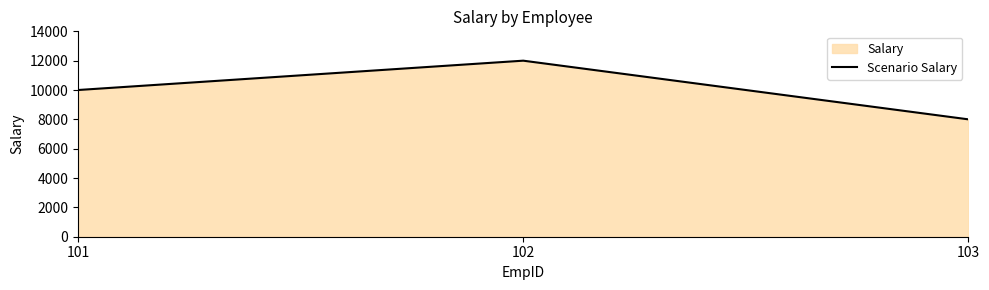

At which category does the chart reach its peak across all series?

102